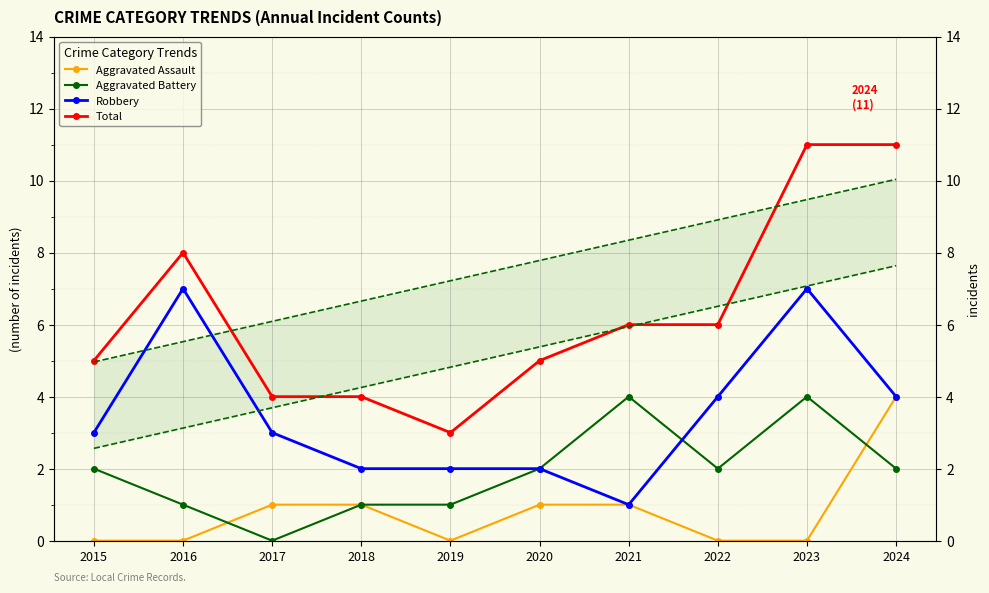

Rank the categories by Aggravated Assault value from highest to lowest.

2024, 2017, 2018, 2020, 2021, 2015, 2016, 2019, 2022, 2023